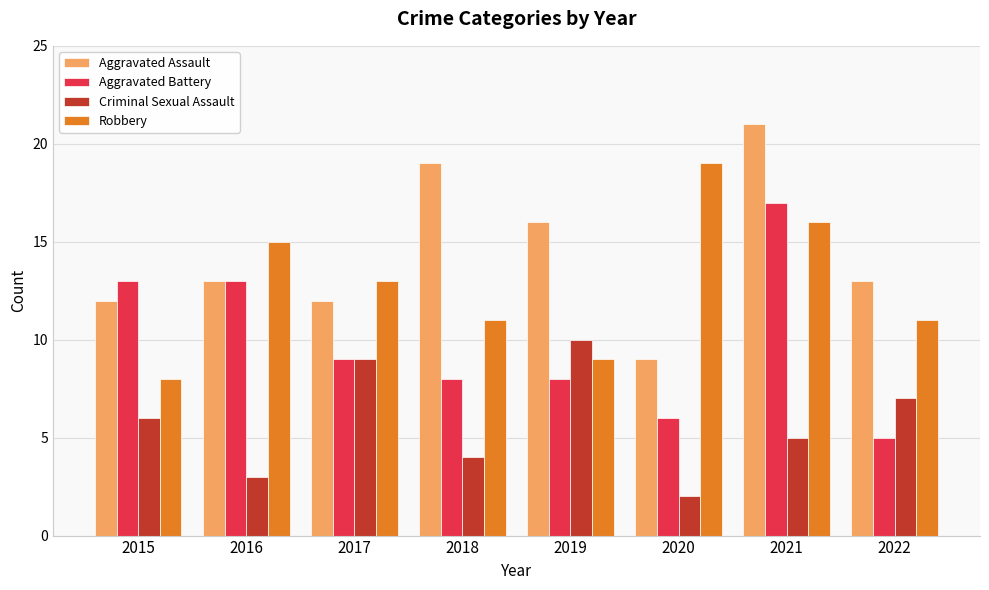

Which category has the lowest value in the Criminal Sexual Assault series?

2020